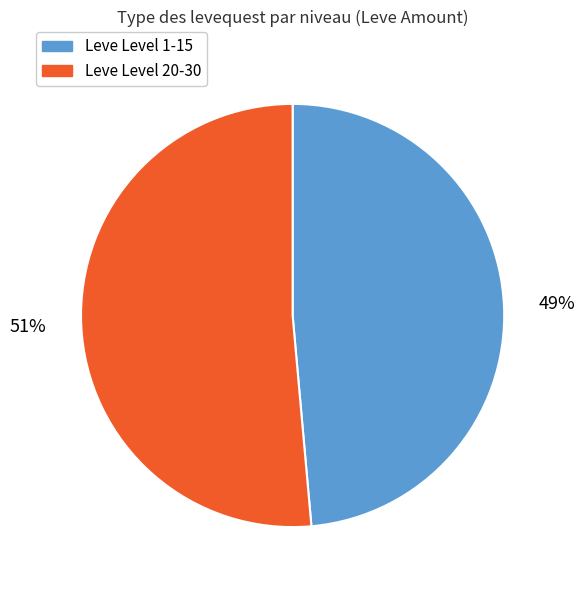

To the nearest percent, what is the average slice percentage?

50%